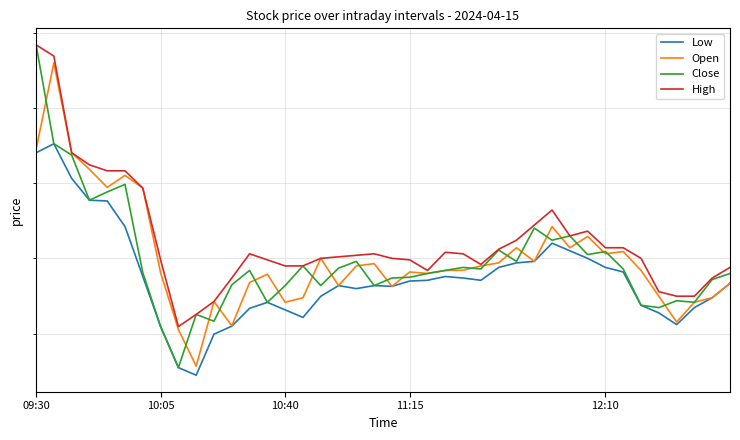

What is the minimum value shown in the chart?

115.2